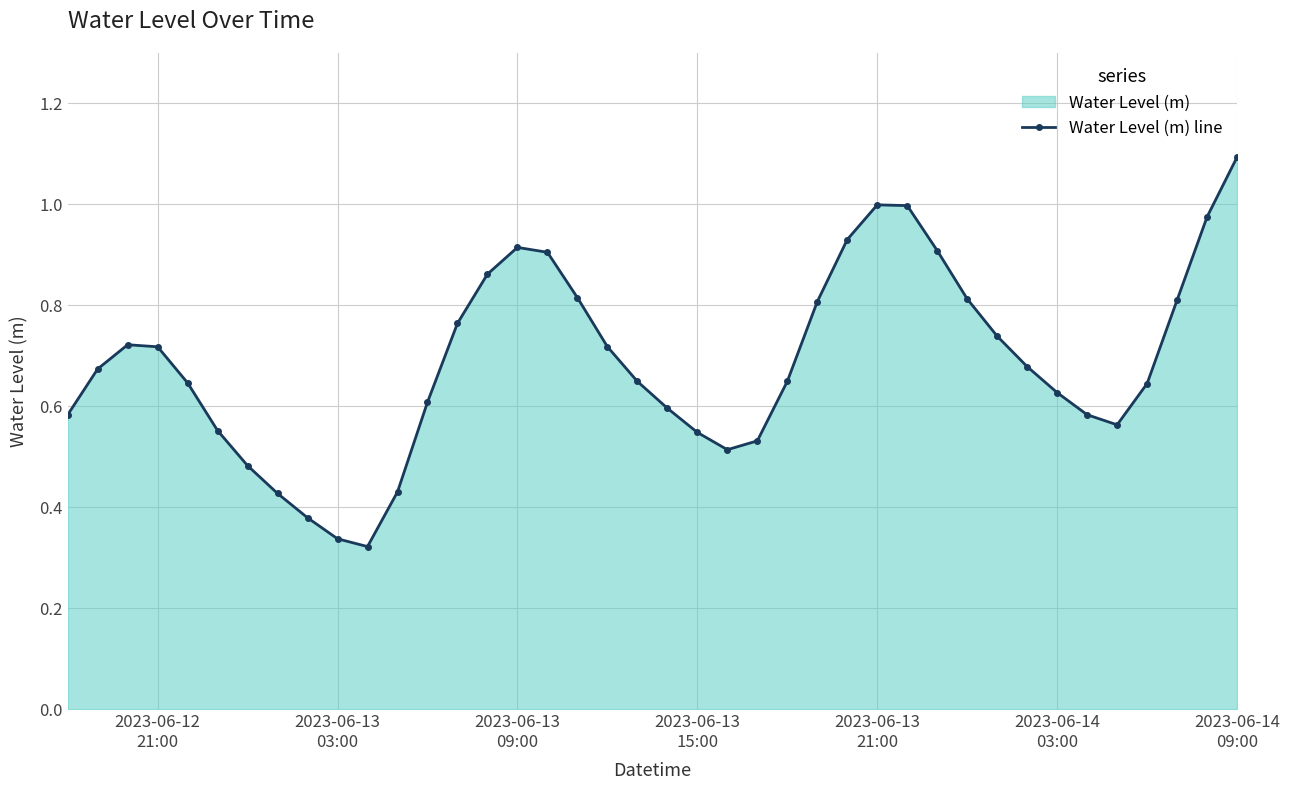

What is the maximum value shown in the chart?

1.1